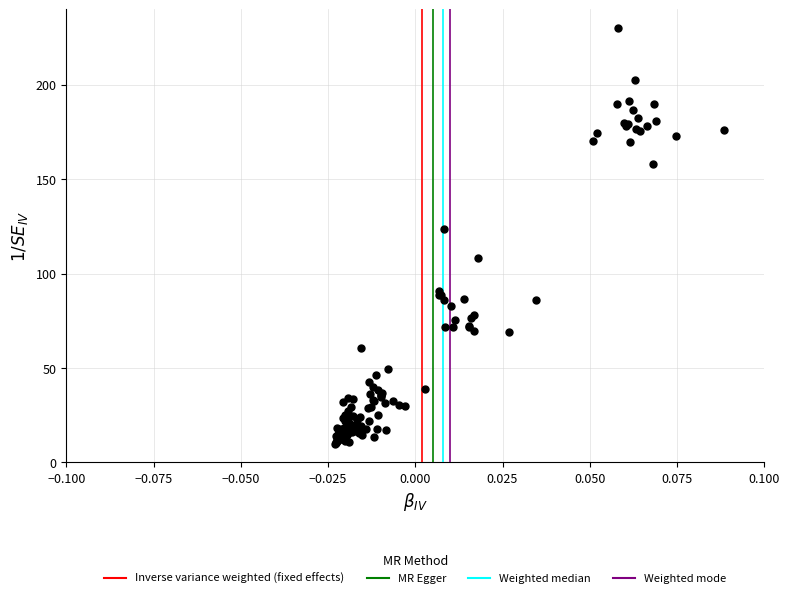

What Y value in the scatter plot is closest to 120?

123.8